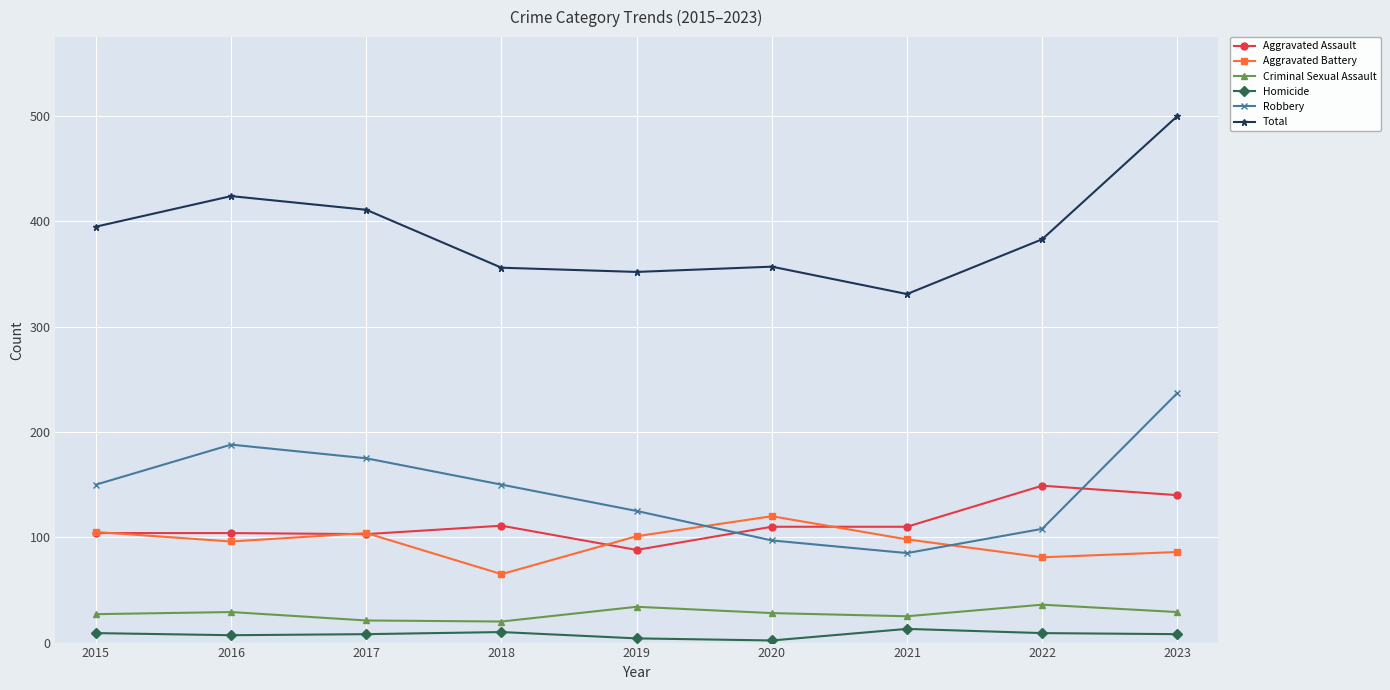

How many categories are shown in the chart?

9